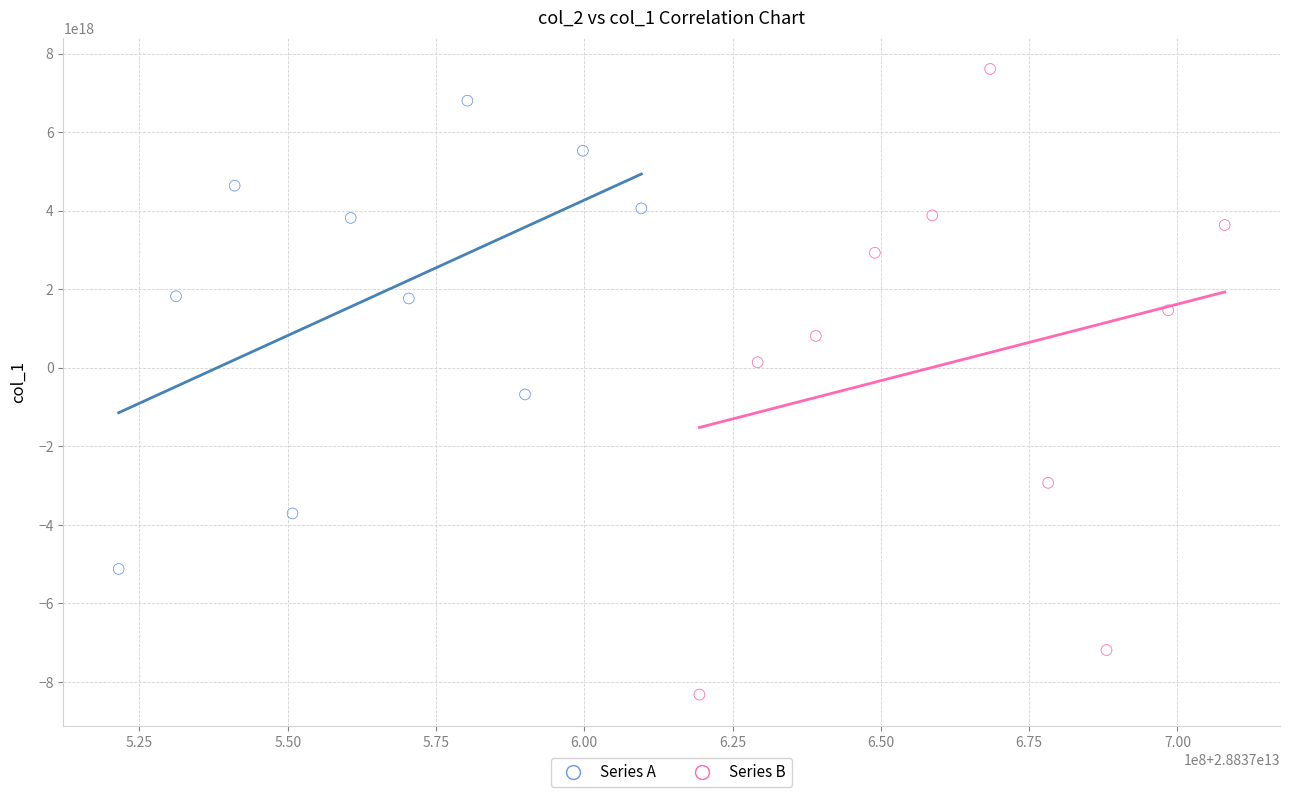

Which series reaches the maximum Y coordinate?

Series B